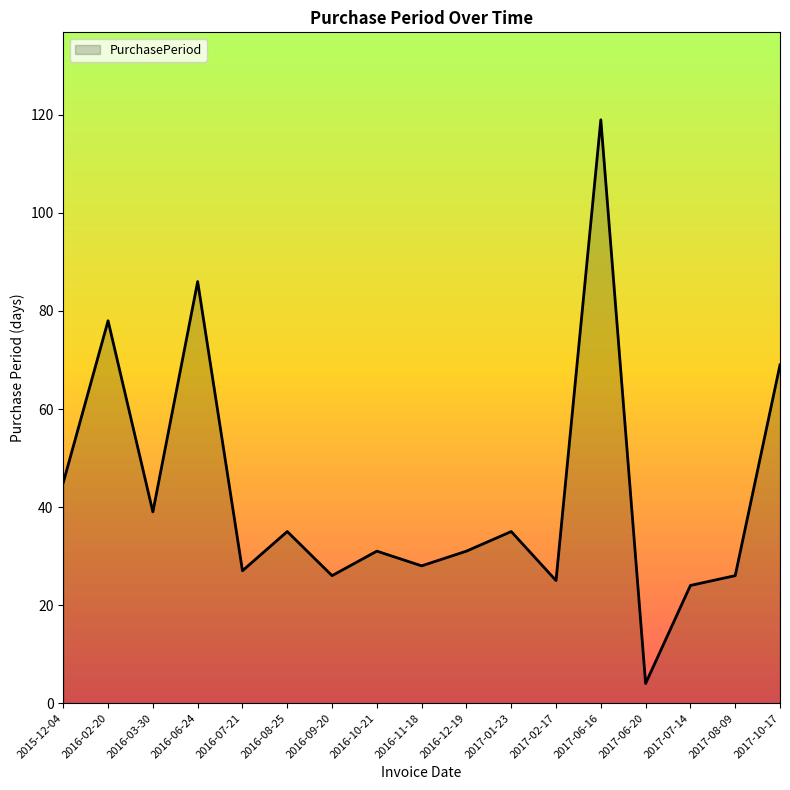

At which category does the data reach its first local peak?

2016-02-20